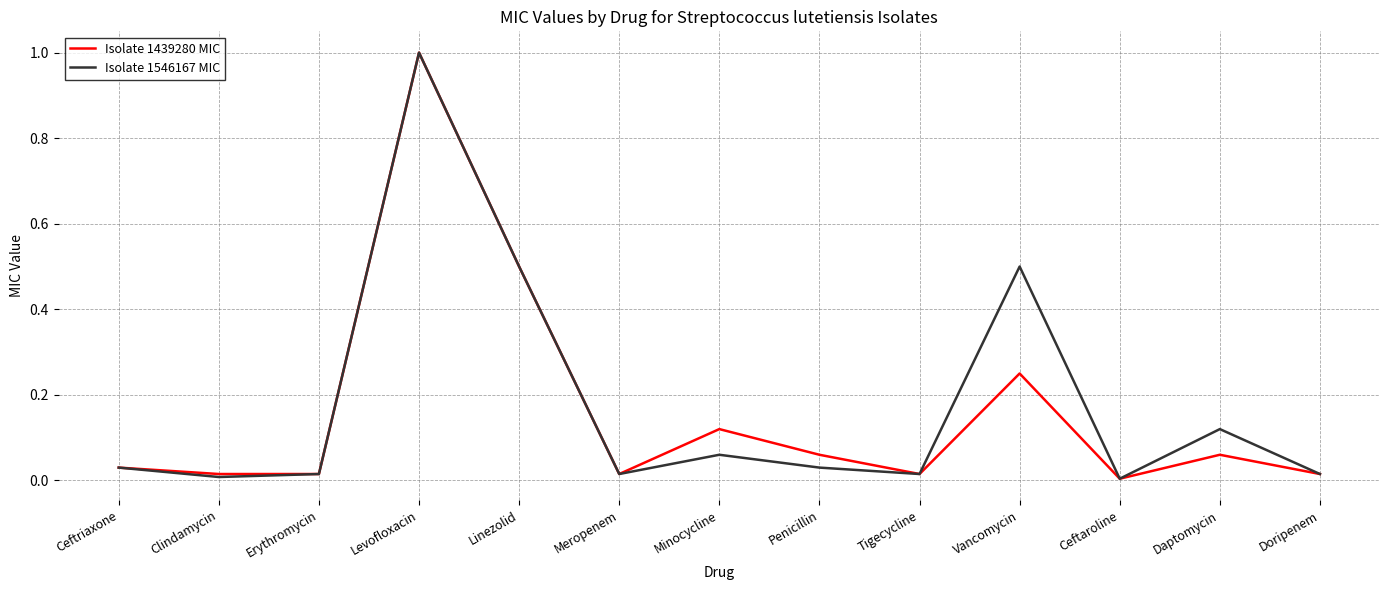

What position from the left is Penicillin?

8